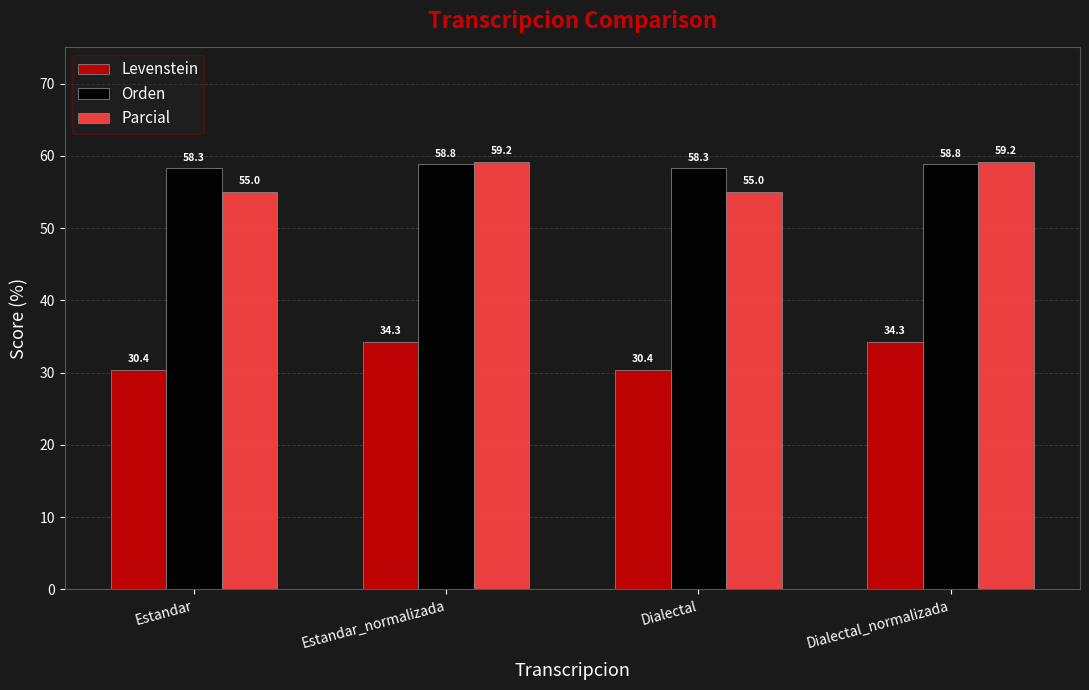

What is the sum of all Orden values?

234.2